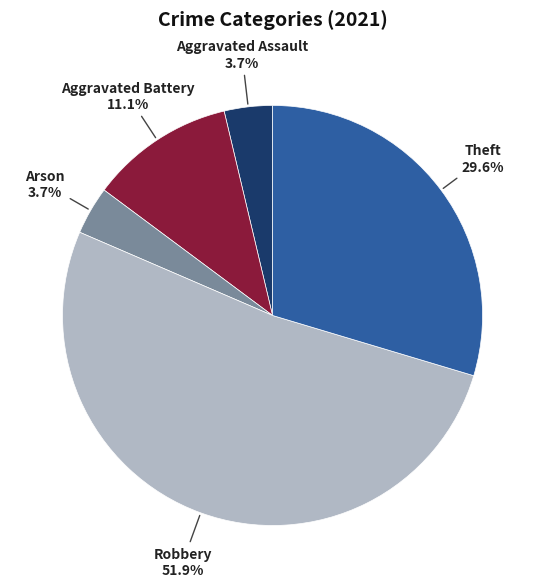

Does any single category account for the majority?

Yes